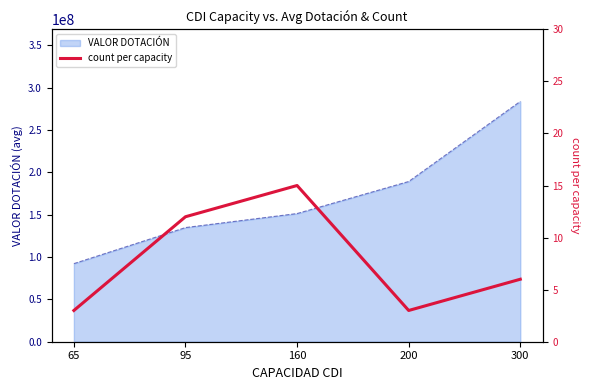

Reading left to right, extract all data points from this chart.

3	12	15	3	6